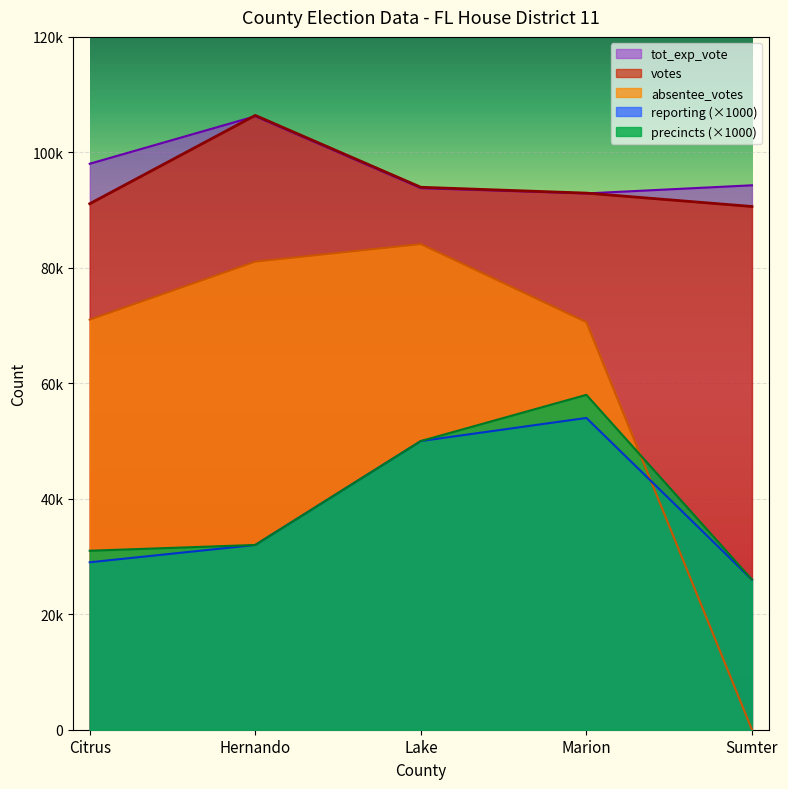

What is the average value of the absentee_votes series?

61360